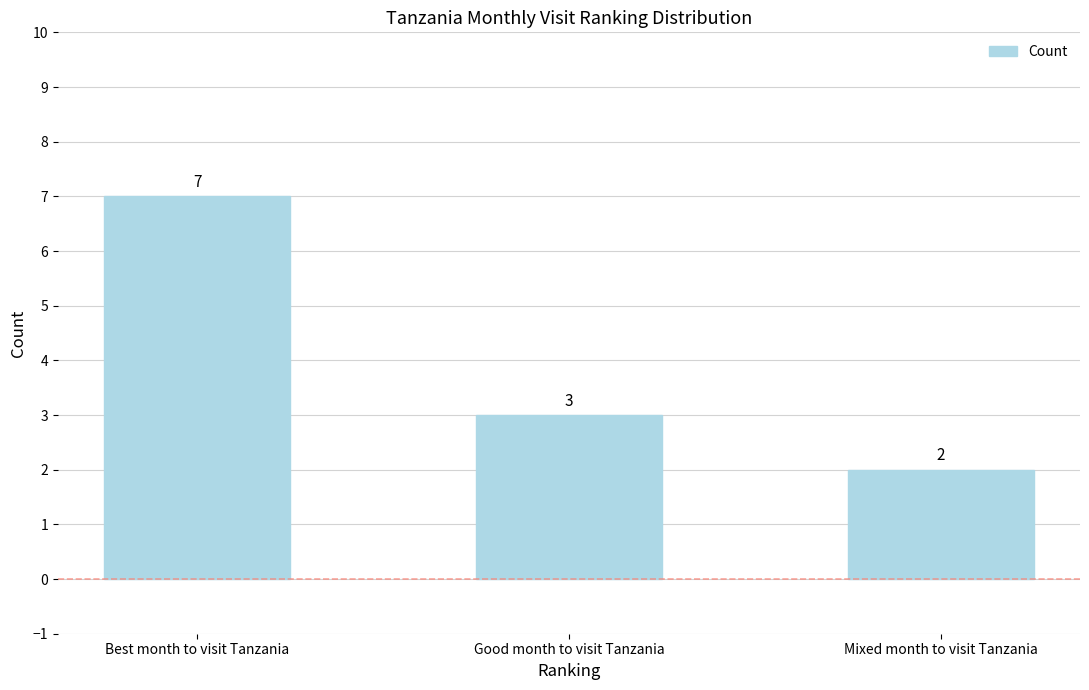

True or false: the data shows 3 at Good month to visit Tanzania.

True